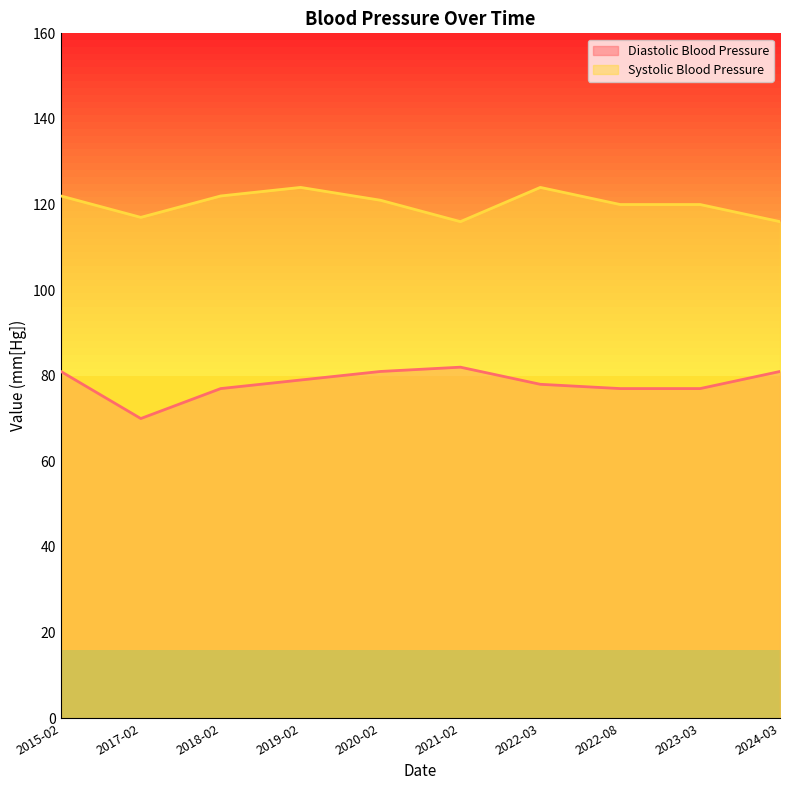

True or false: Diastolic Blood Pressure and Systolic Blood Pressure cross at least once.

False